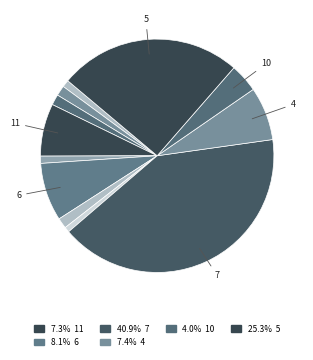

How many segments does this pie chart have?

12